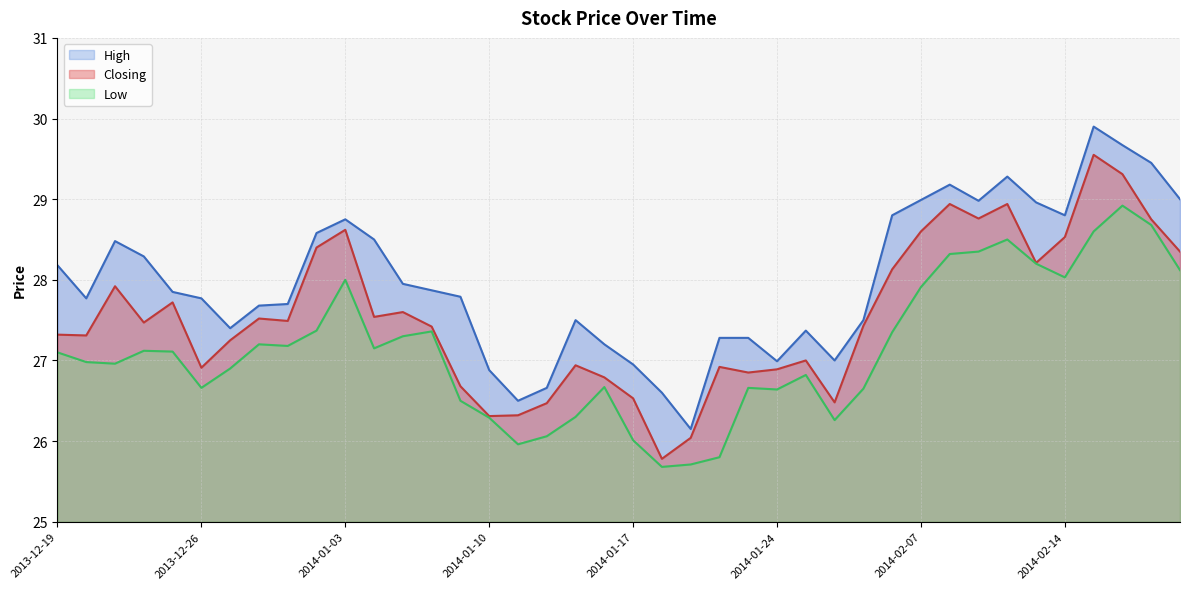

At how many categories does at least one series exceed 29?

5